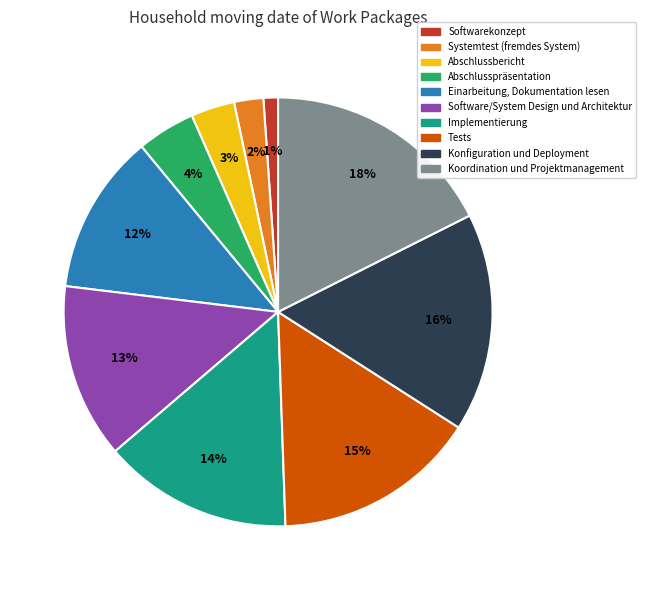

Count the number of slices in the pie.

10